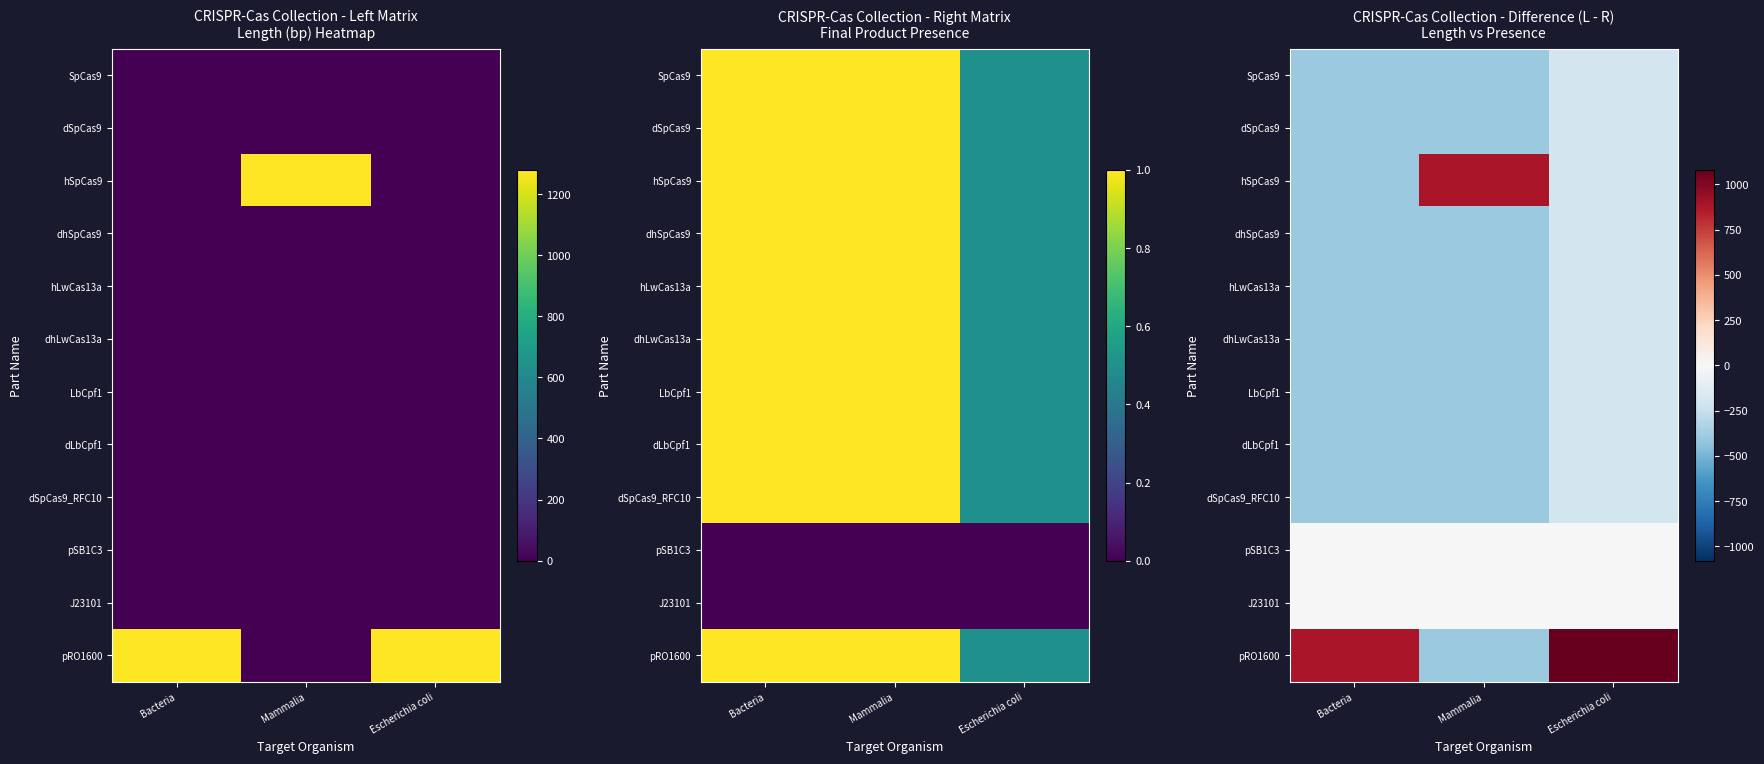

Rank the categories by SpCas9 value from lowest to highest.

Bacteria, Mammalia, Escherichia coli